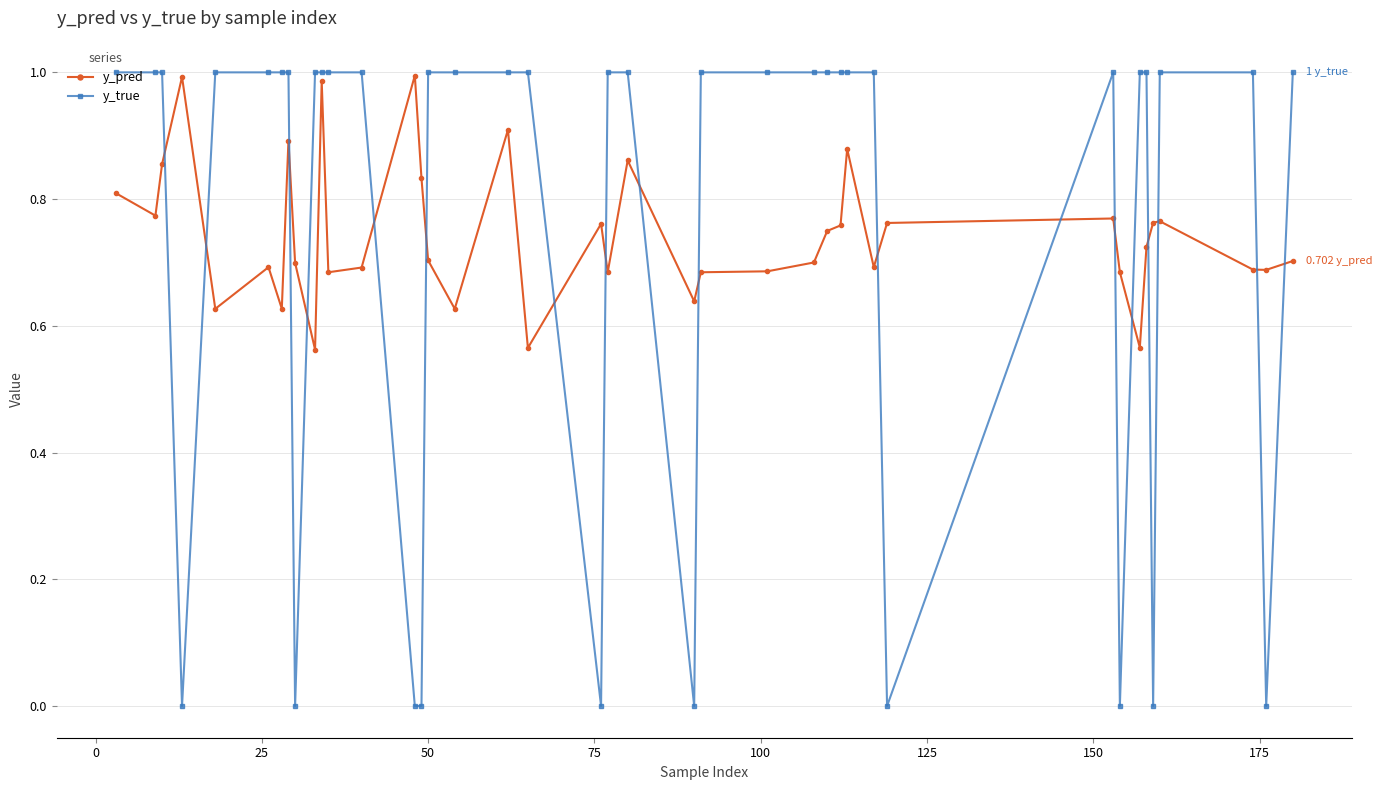

Which series ends up on top after the final intersection of y_pred and y_true?

y_true